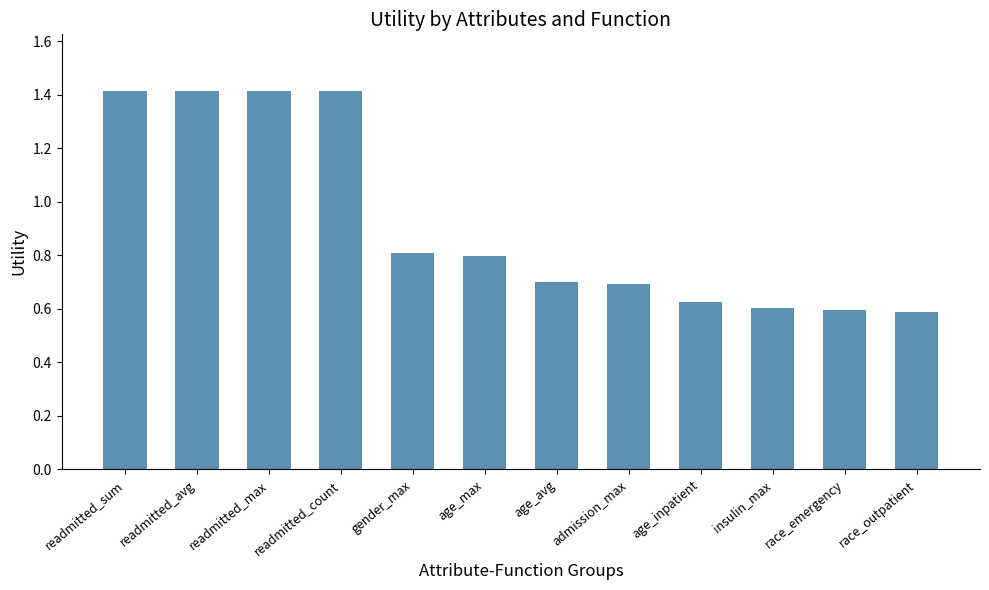

The value at race_emergency is 1.0. True or false?

False